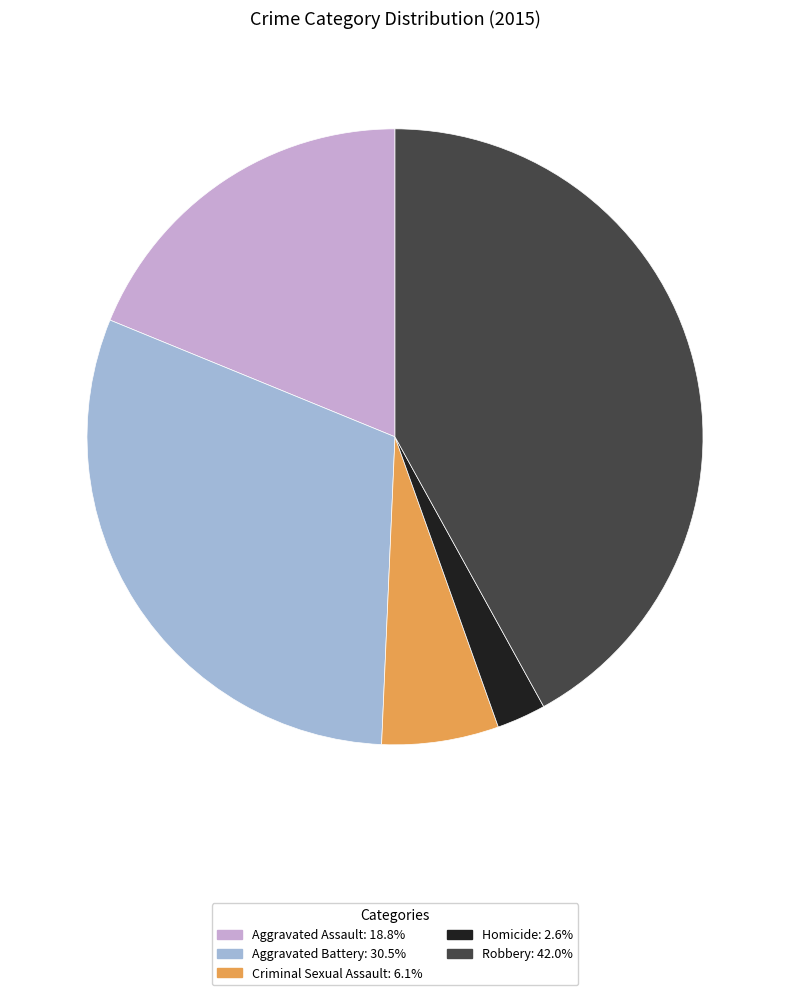

Does Robbery represent more than half of the total?

No